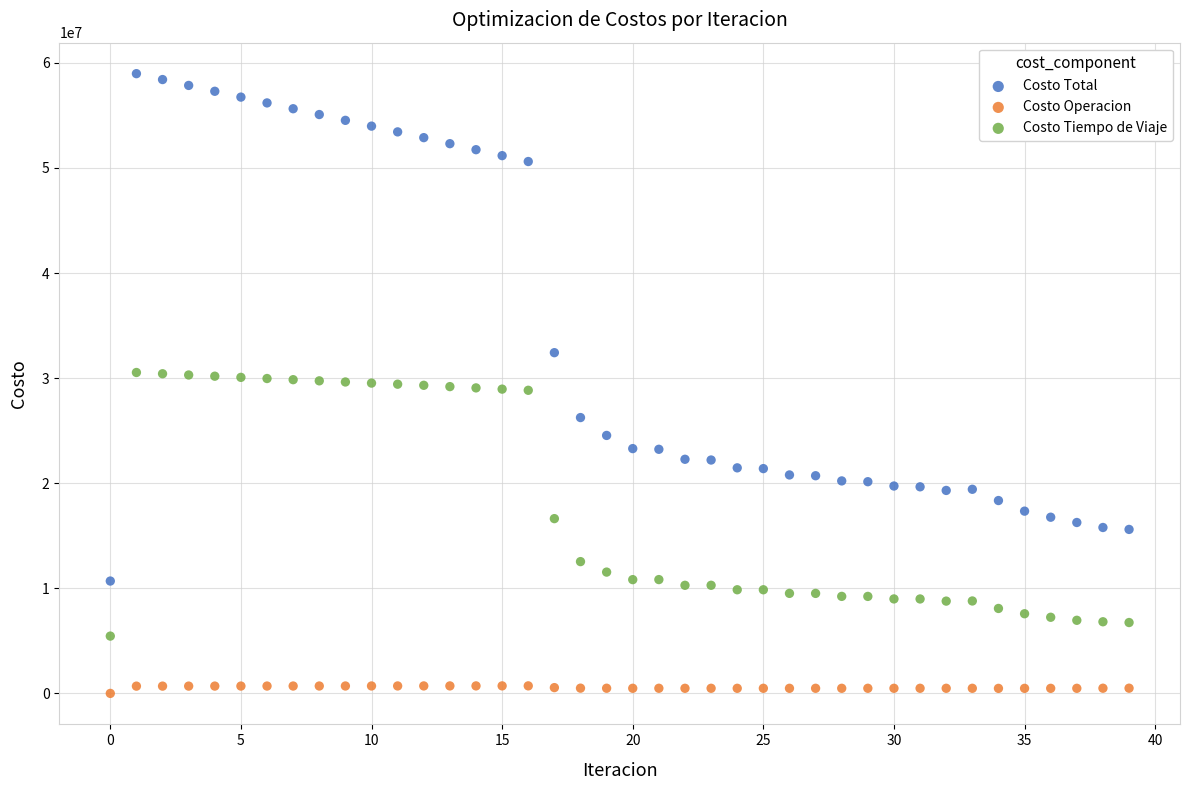

Which series contains the highest Y value?

Costo Total